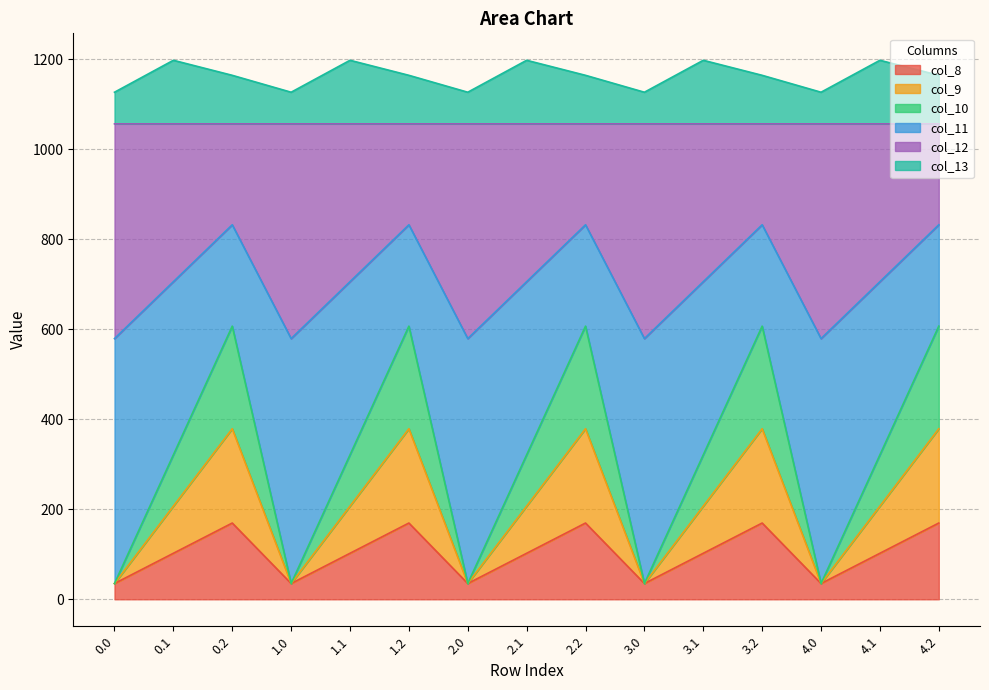

What is the value of the col_12 point at the 5th from the left?

1056.6